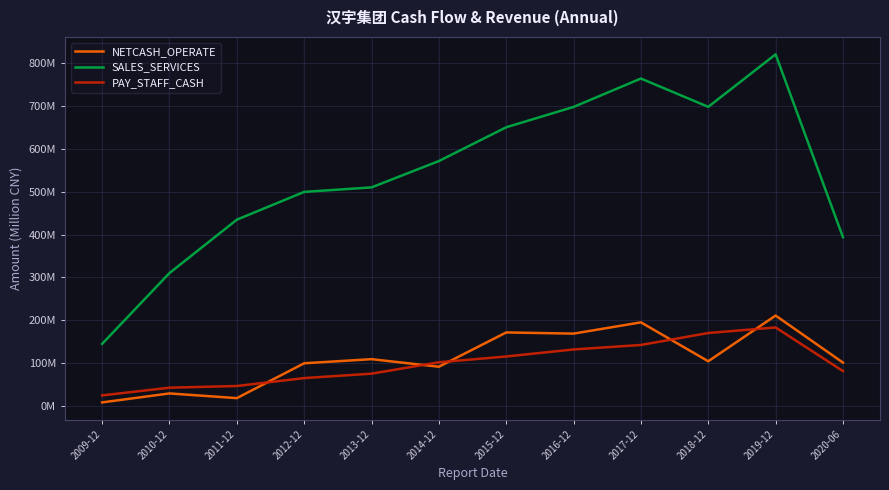

At which category does the chart reach its peak across all series?

2019-12